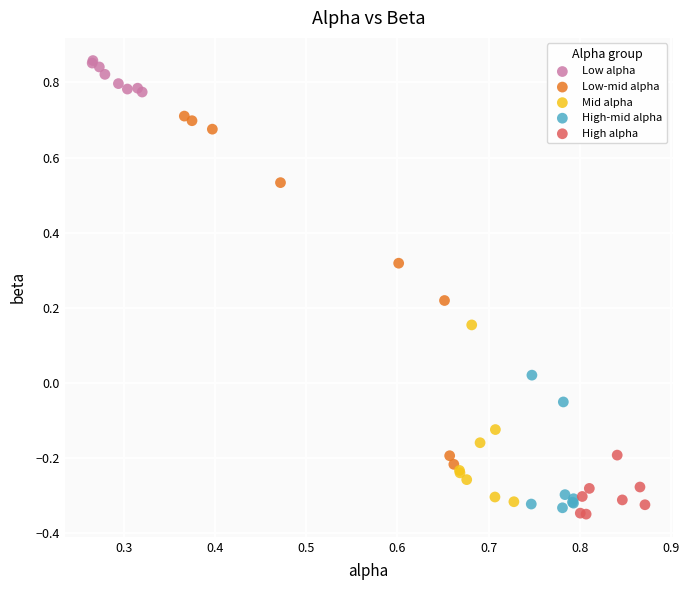

What are all the series names shown in the legend?

Low alpha, Low-mid alpha, Mid alpha, High-mid alpha, High alpha